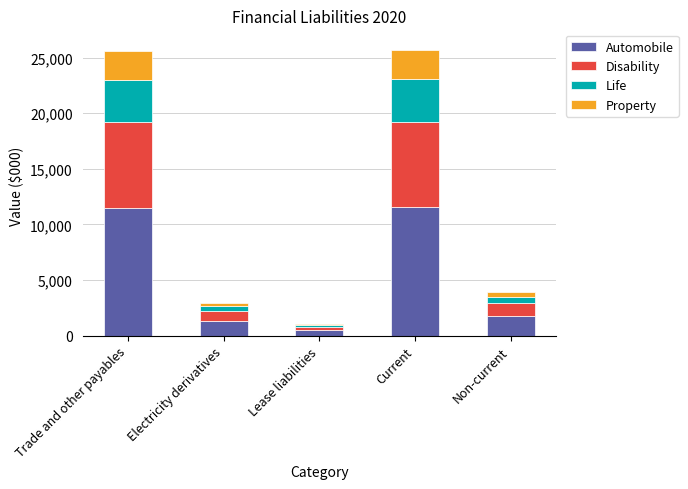

What is the average value of the Automobile series?

5320.3